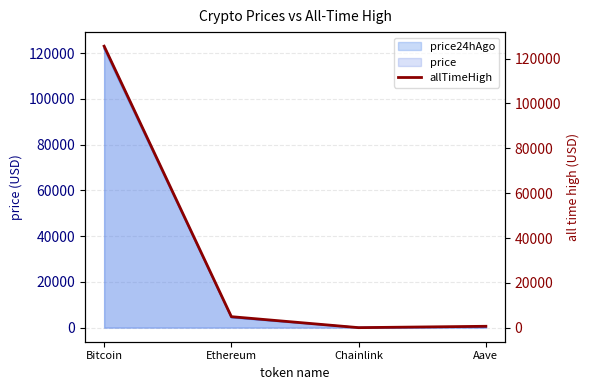

Reading right to left, list all the values displayed in this chart.

661.7	52.7	4946.1	125506.0